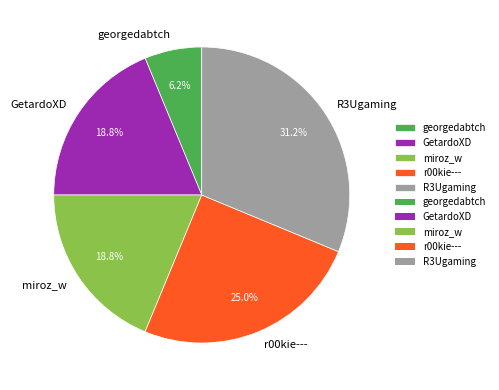

To the nearest percent, what percentage of the pie is r00kie---?

25%